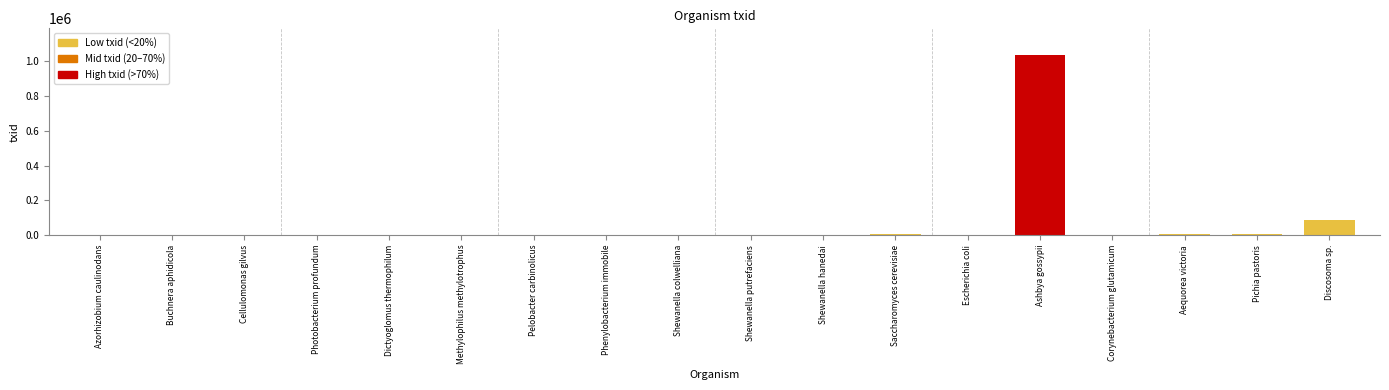

The chart shows a value of 36078 at Discosoma sp.. True or false?

False